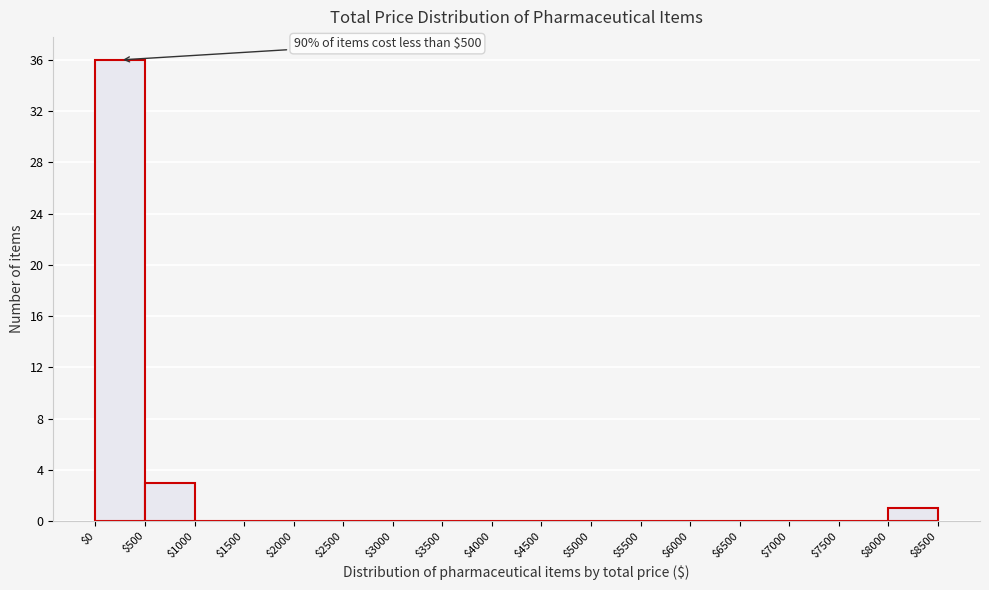

Over which range of the x-axis is the bar tallest?

$0 to $500